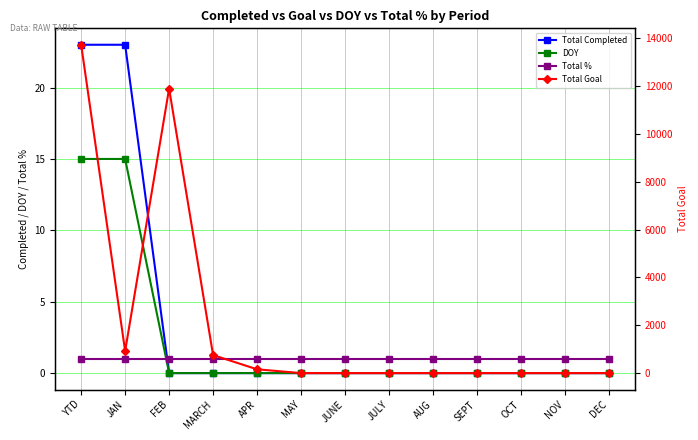

At which category does the chart reach its minimum across all series?

FEB